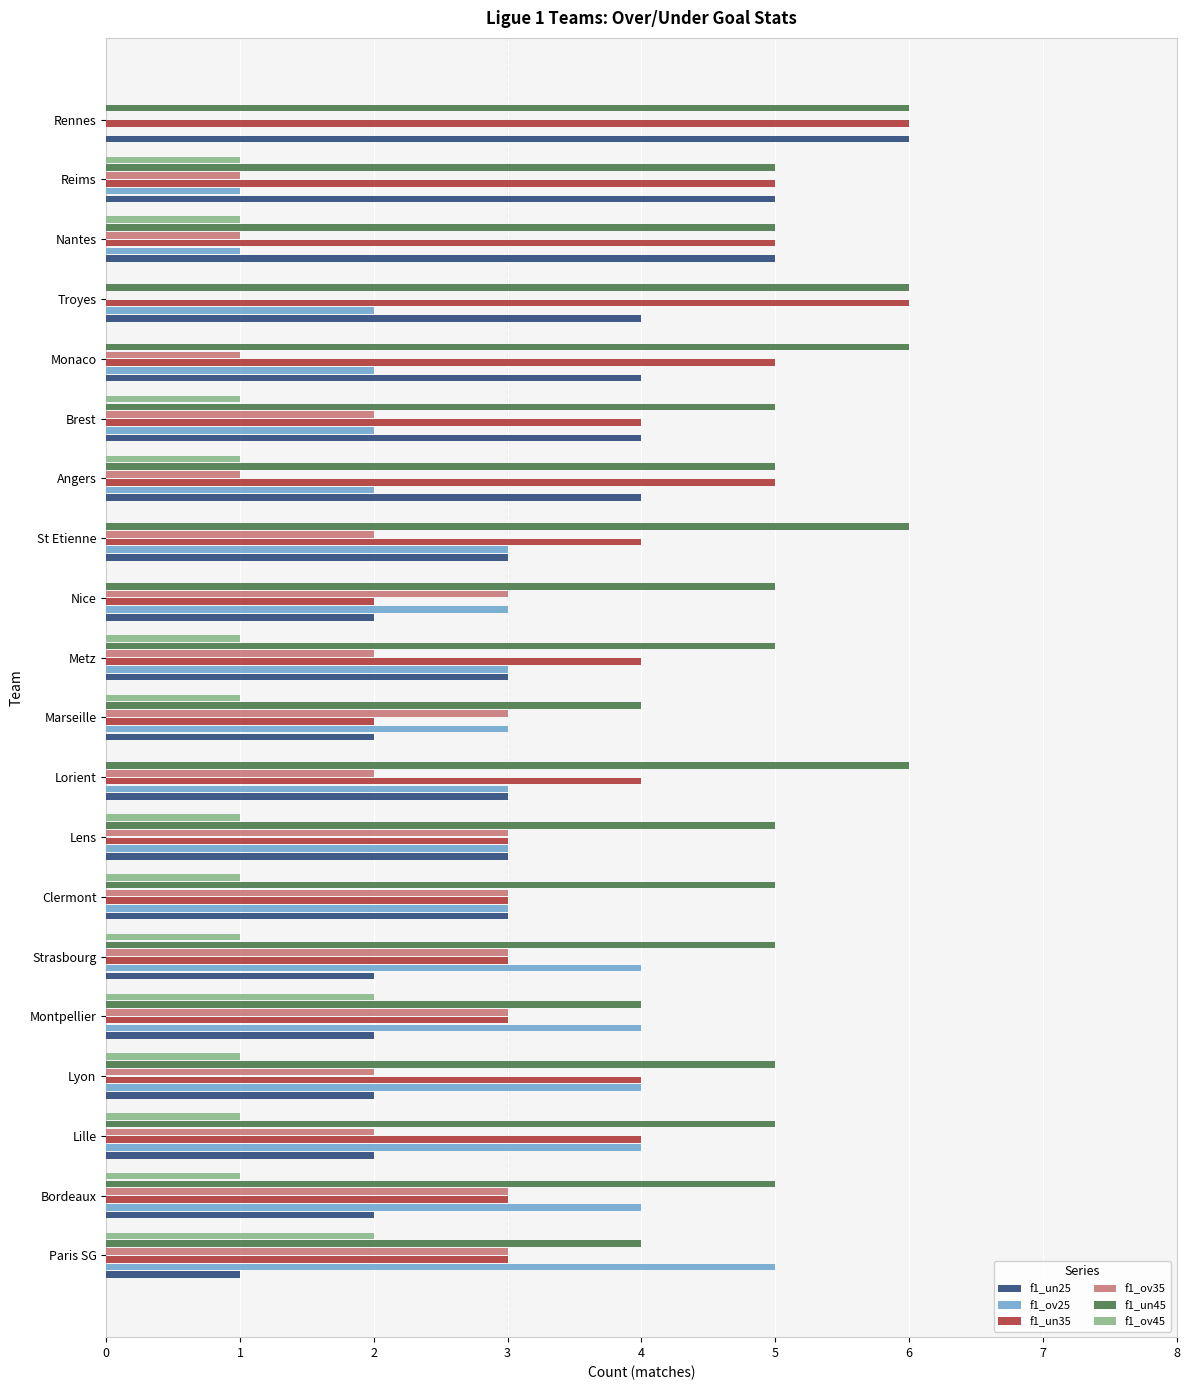

The value of f1_ov25 at Brest is 2. True or false?

True